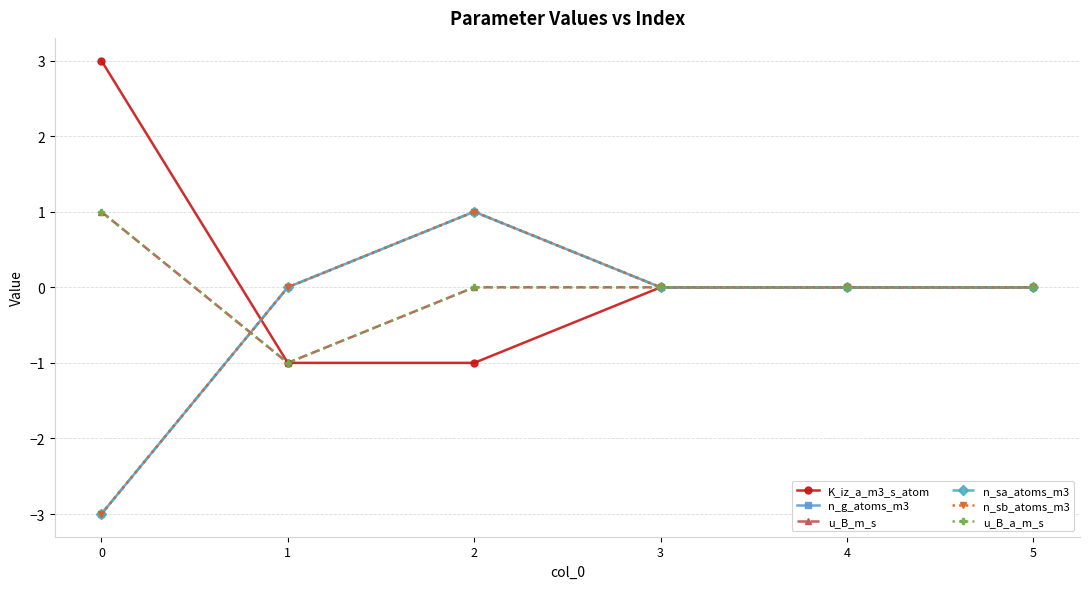

Does the chart display data point markers on the line(s)?

Yes